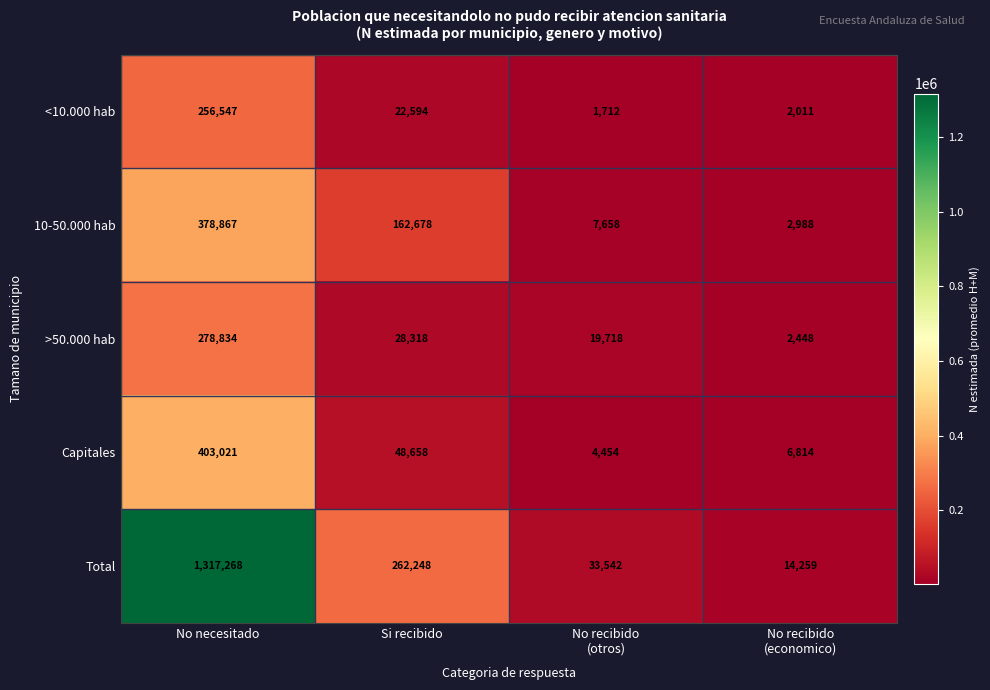

What is the difference between the maximum and second lowest values in the >50.000 hab series?

259116